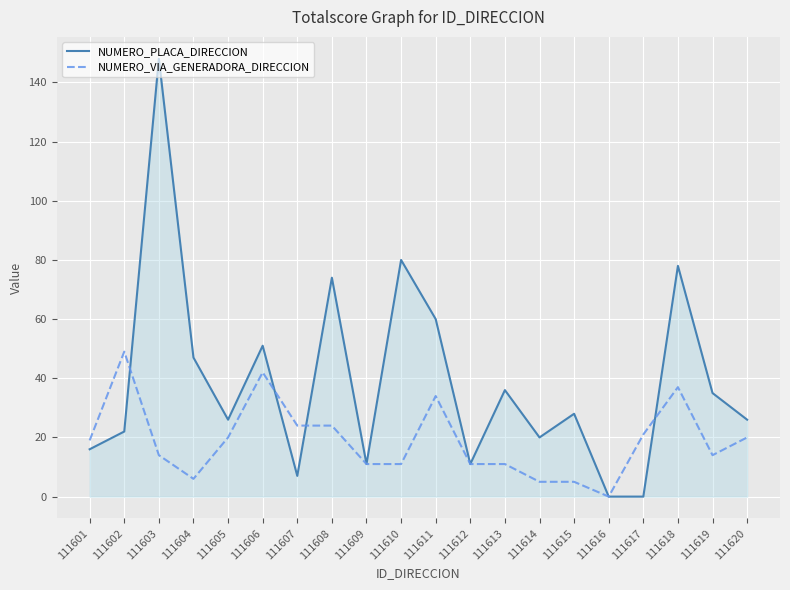

How many distinct data groups are displayed?

2